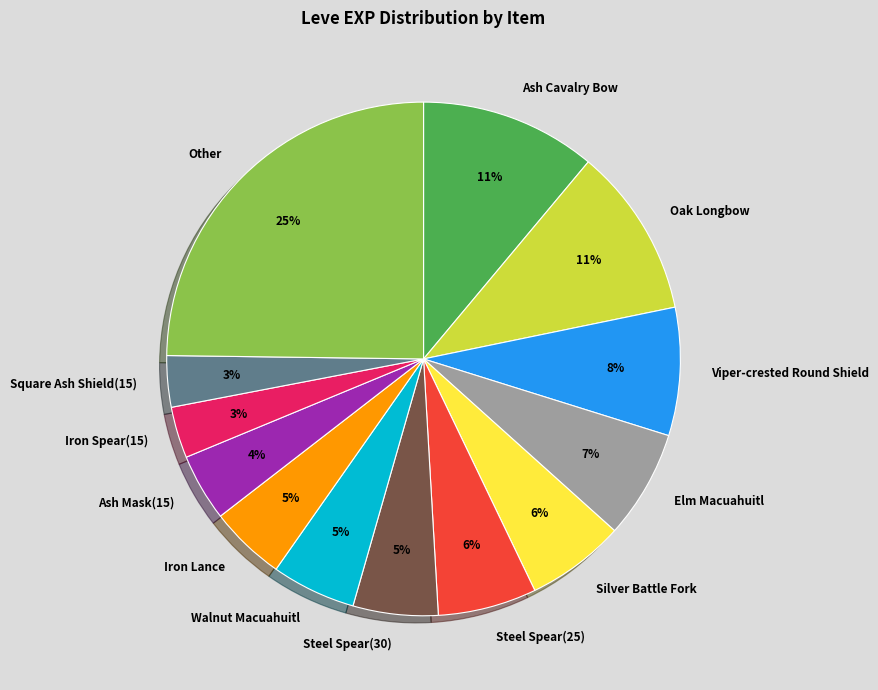

Combined, do Elm Macuahuitl and Viper-crested Round Shield account for over 50%?

No